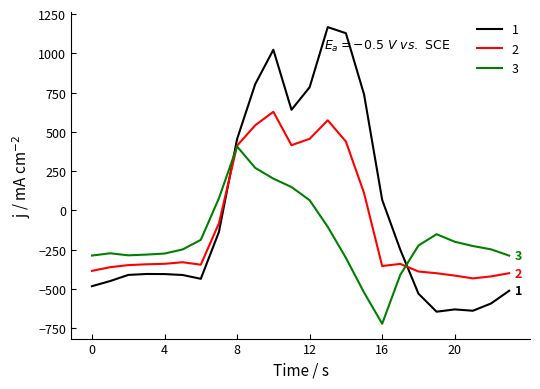

How many values in the 2 series are below -340?

13